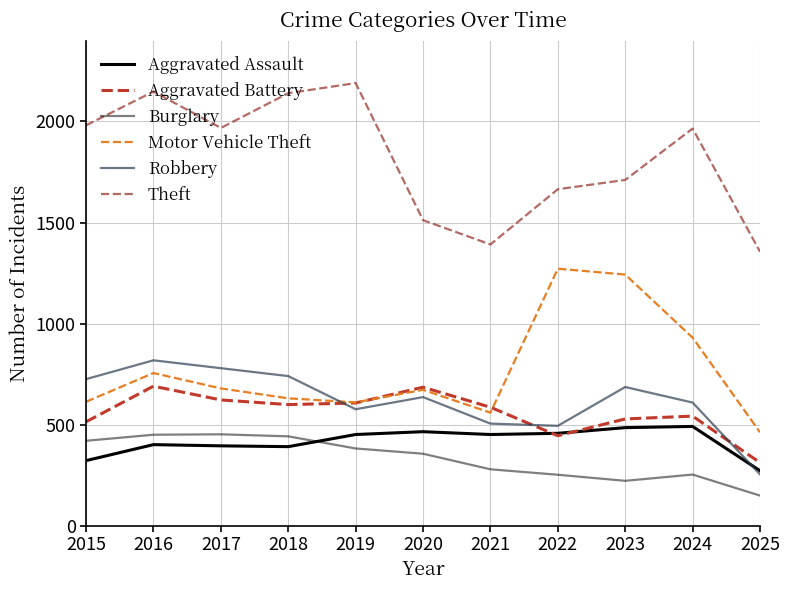

How many lines are shown in the chart?

6